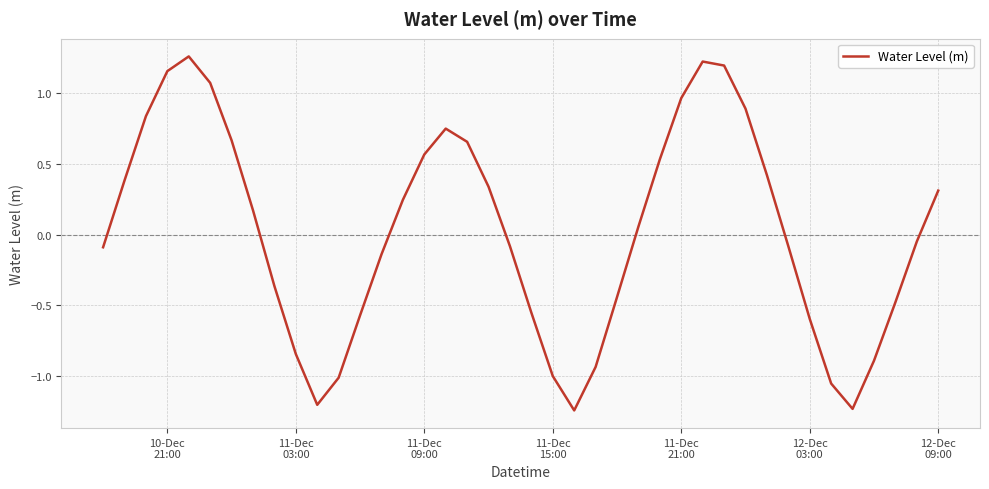

What is the difference between the maximum and minimum values?

2.5